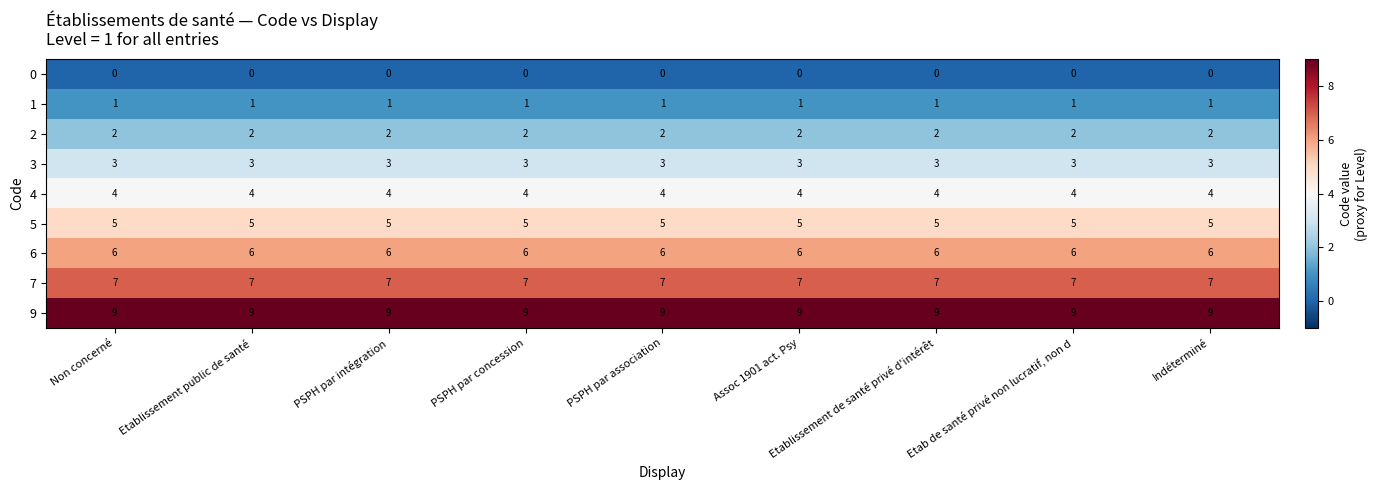

Count the number of categories in the chart.

9